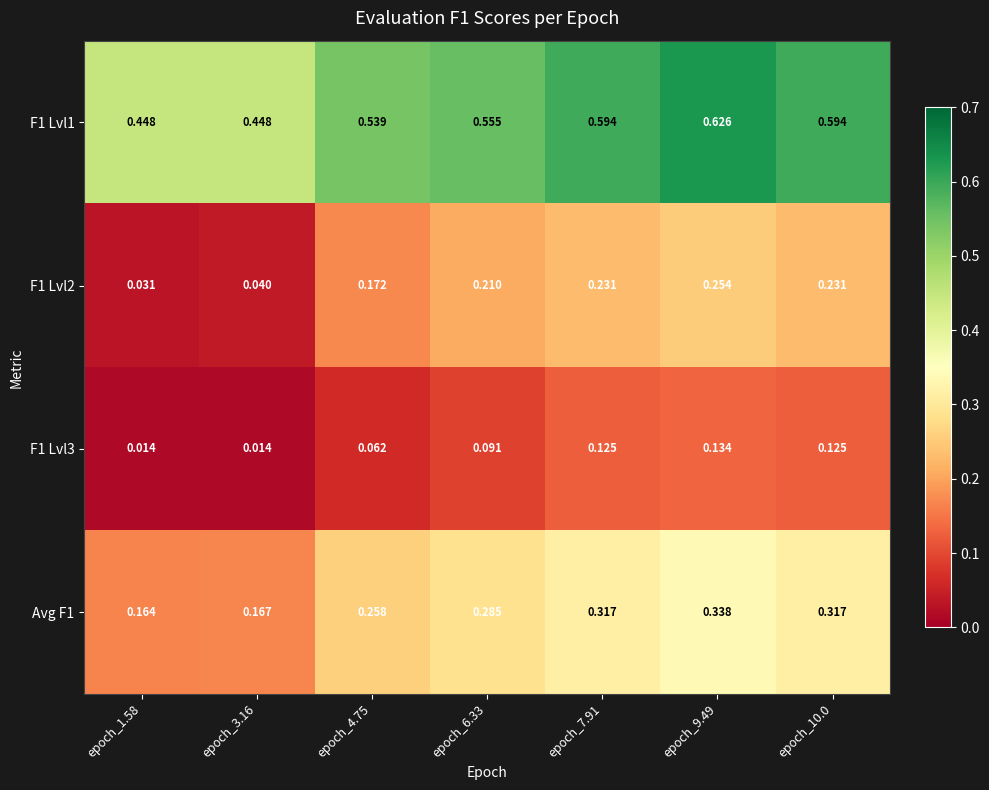

Which series has the largest range (max minus min)?

F1 Lvl2